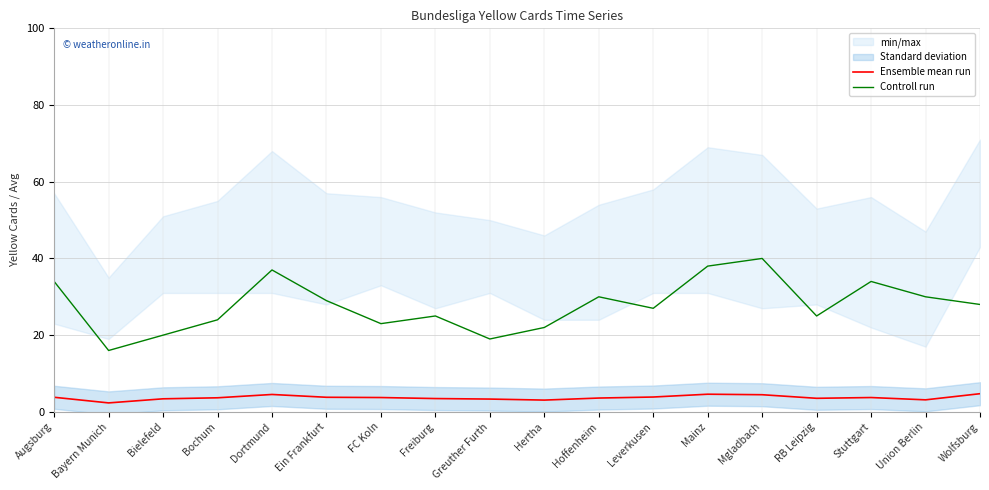

What is the spread (max minus min) of values at RB Leipzig?

21.5